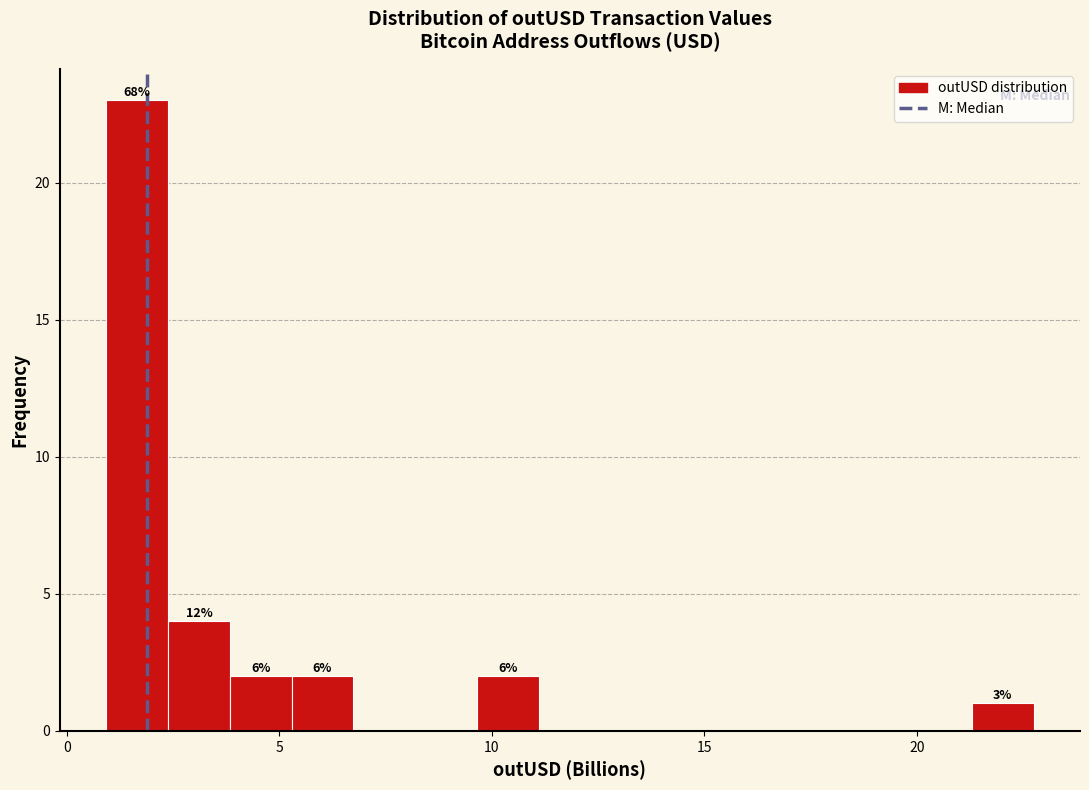

Read against the x-axis, roughly where is the centre of the tallest bar?

1.5